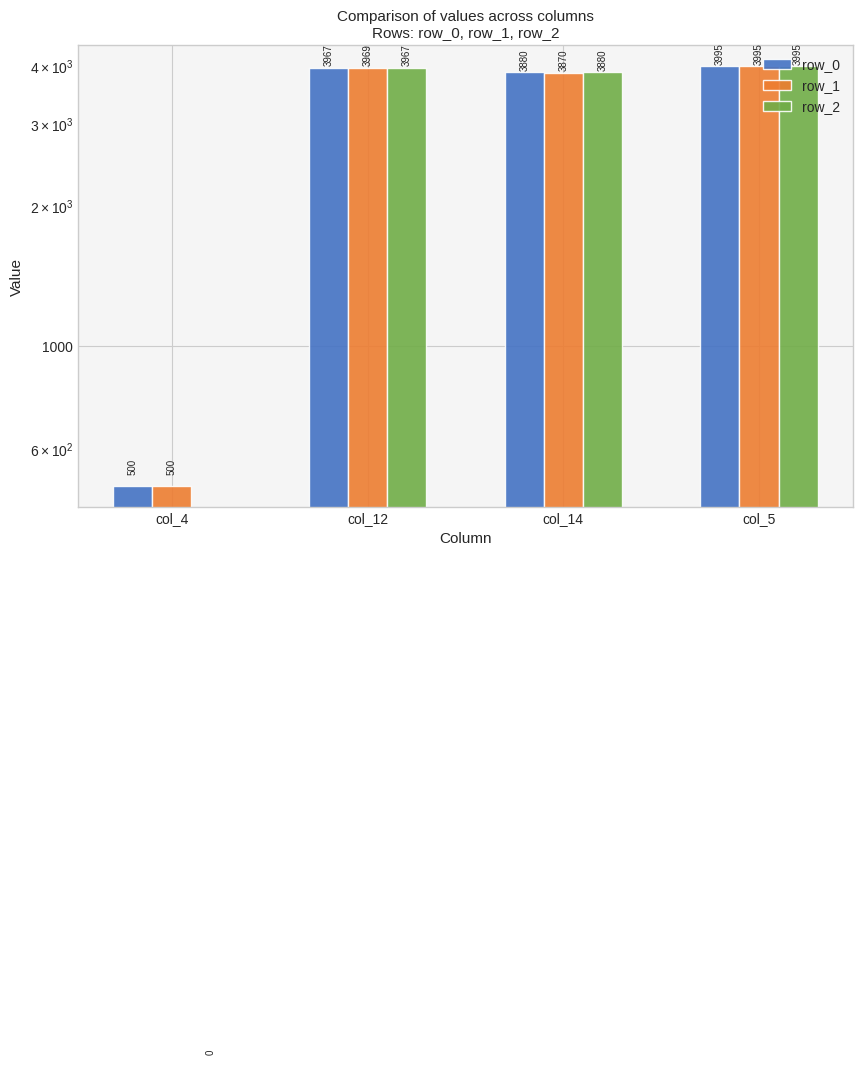

The value of row_0 at col_12 is 850. True or false?

False